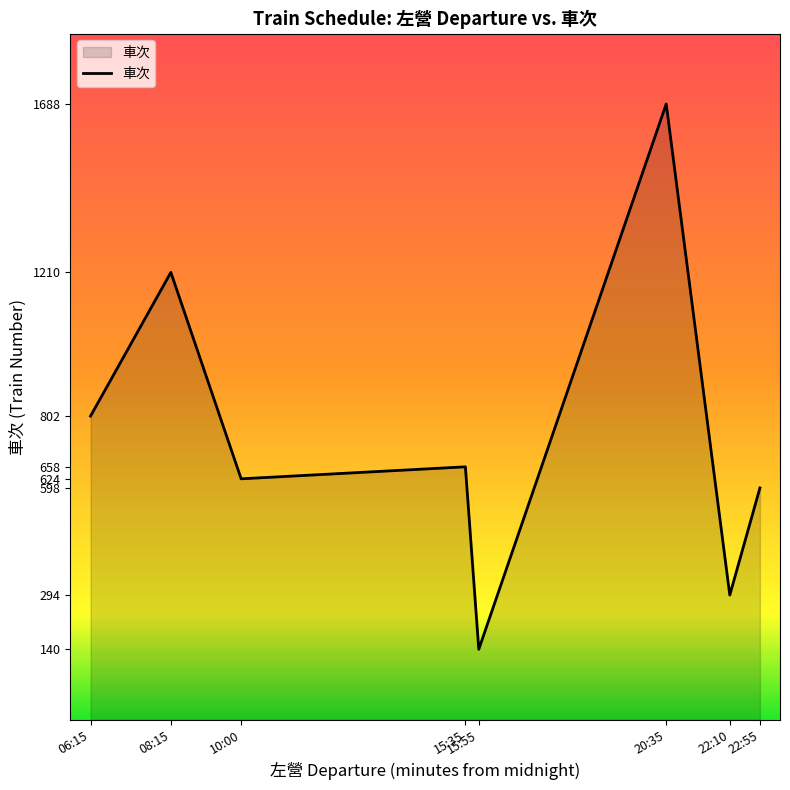

Which label corresponds to the smallest value in the chart?

15:55